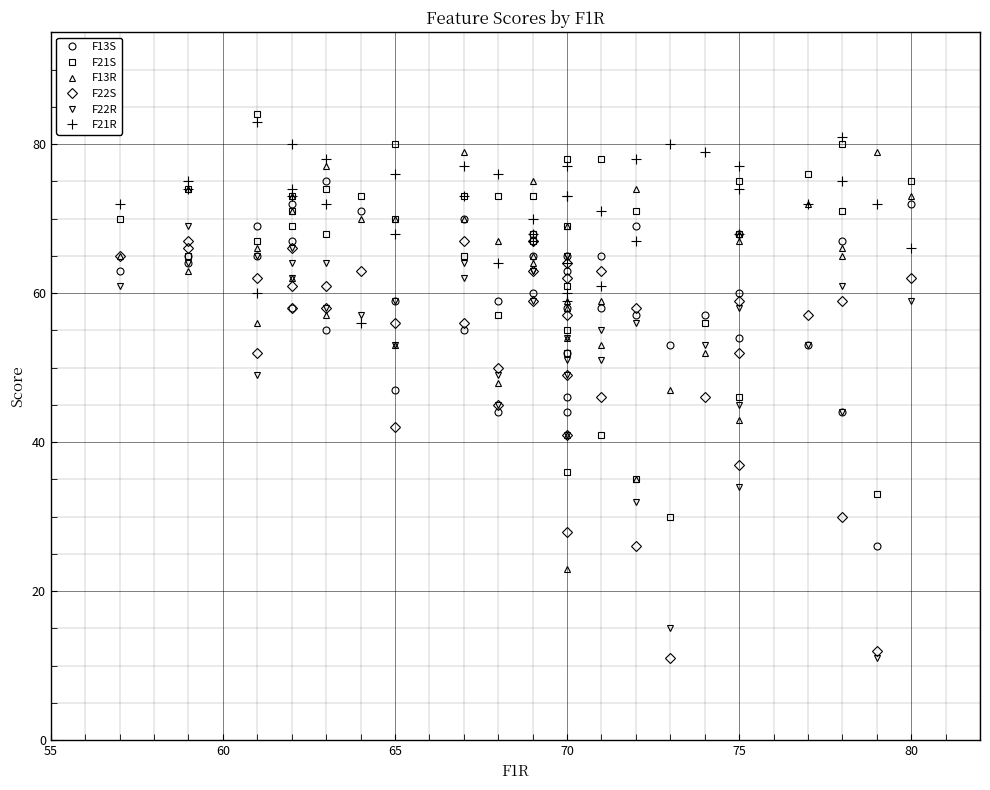

Rank the series by their maximum value, from highest to lowest.

F21S, F21R, F13R, F13S, F22R, F22S